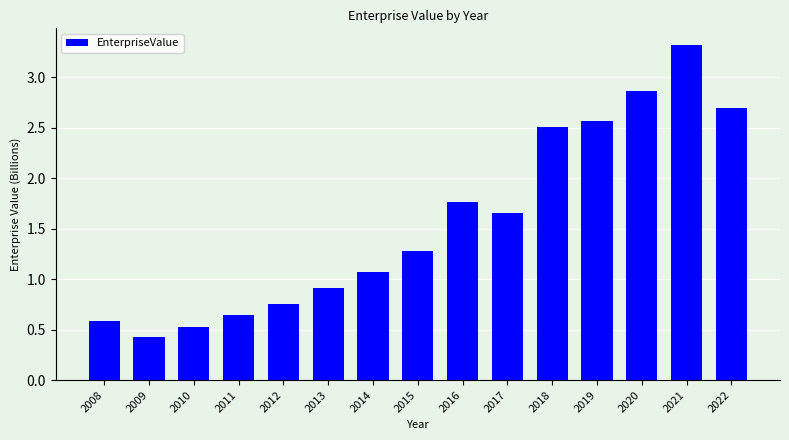

What is the value of the 7th bar from the left?

1.1